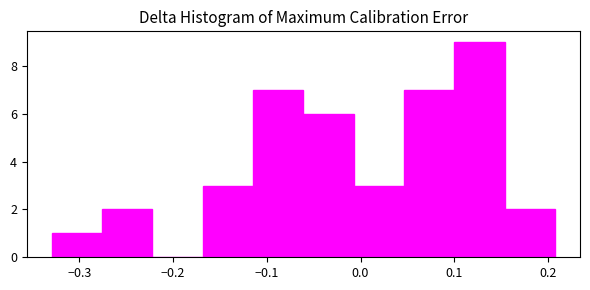

Which range on the x-axis has the tallest bar?

0.10 to 0.15